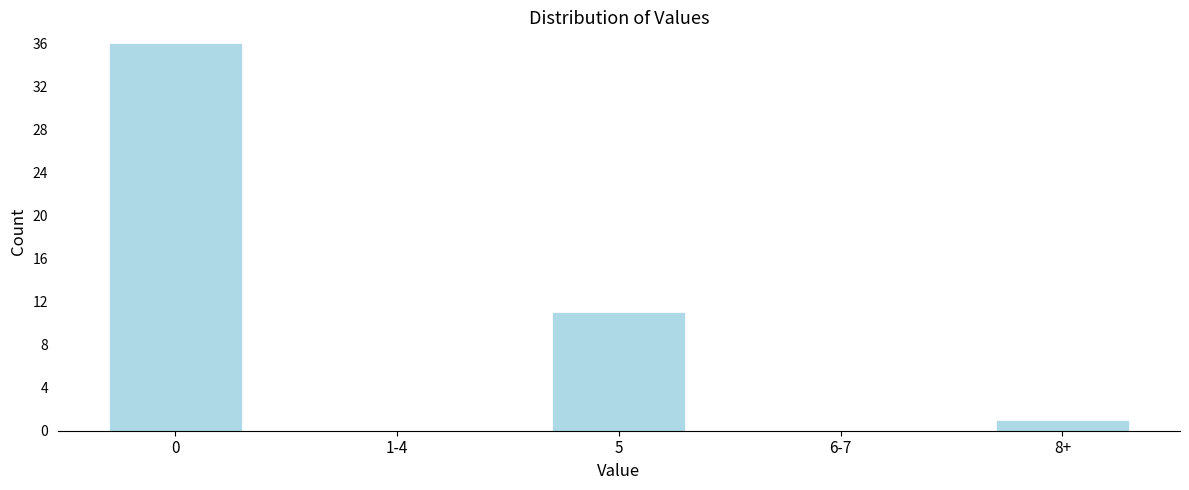

Reading right to left, list all the values displayed in this chart.

8+=1	6-7=0	5=11	1-4=0	0=36